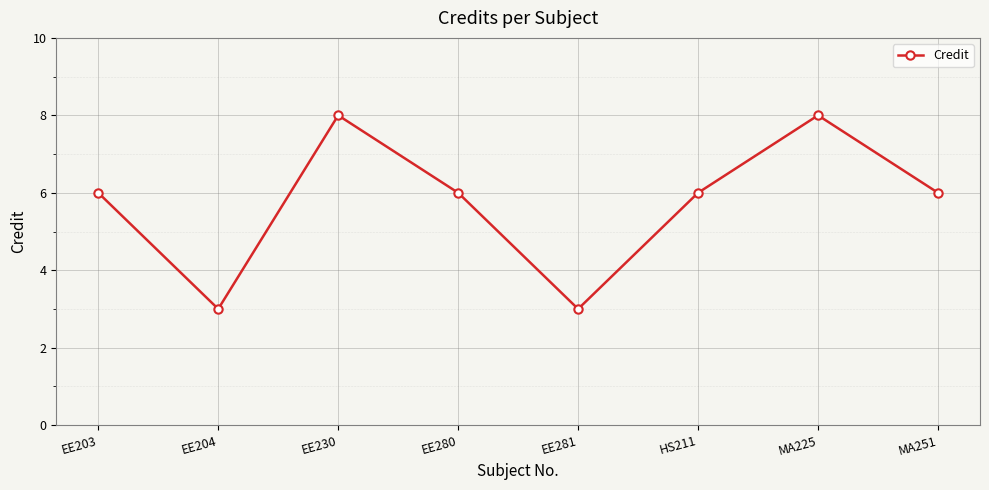

What is the change in value from EE203 to MA225?

+2